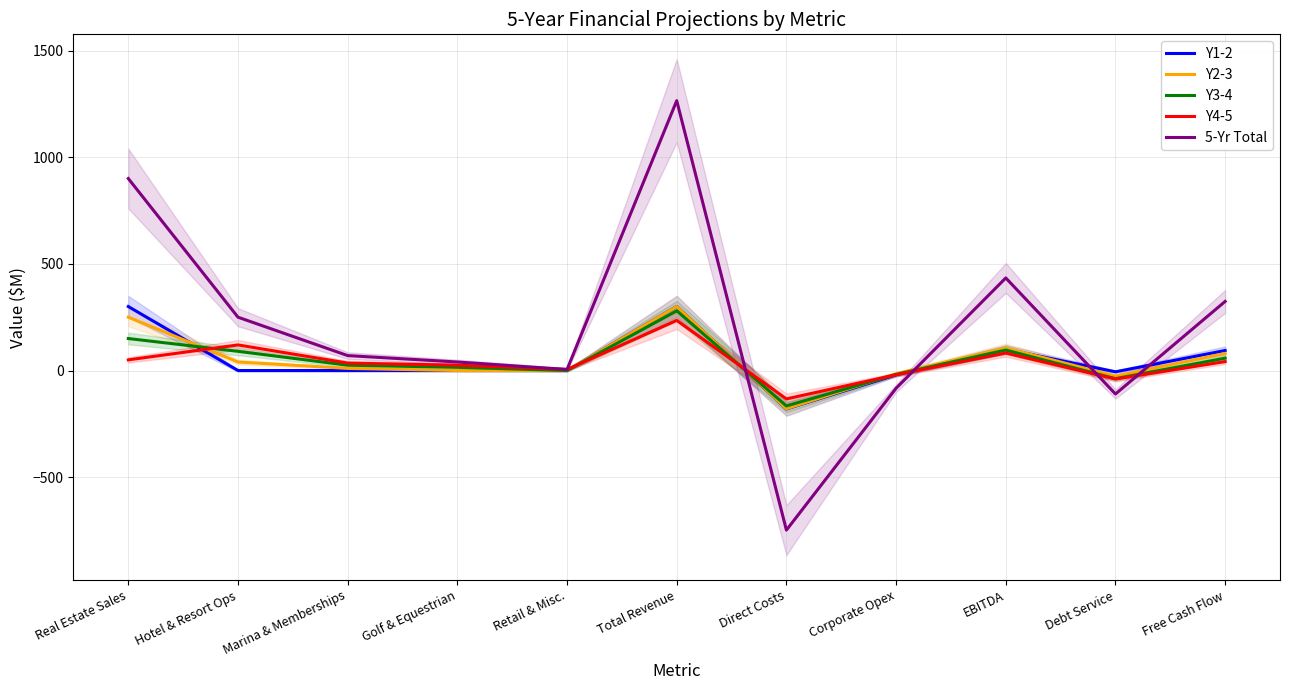

Where do Y1-2 and Y3-4 first cross each other?

Real Estate Sales and Hotel & Resort Ops